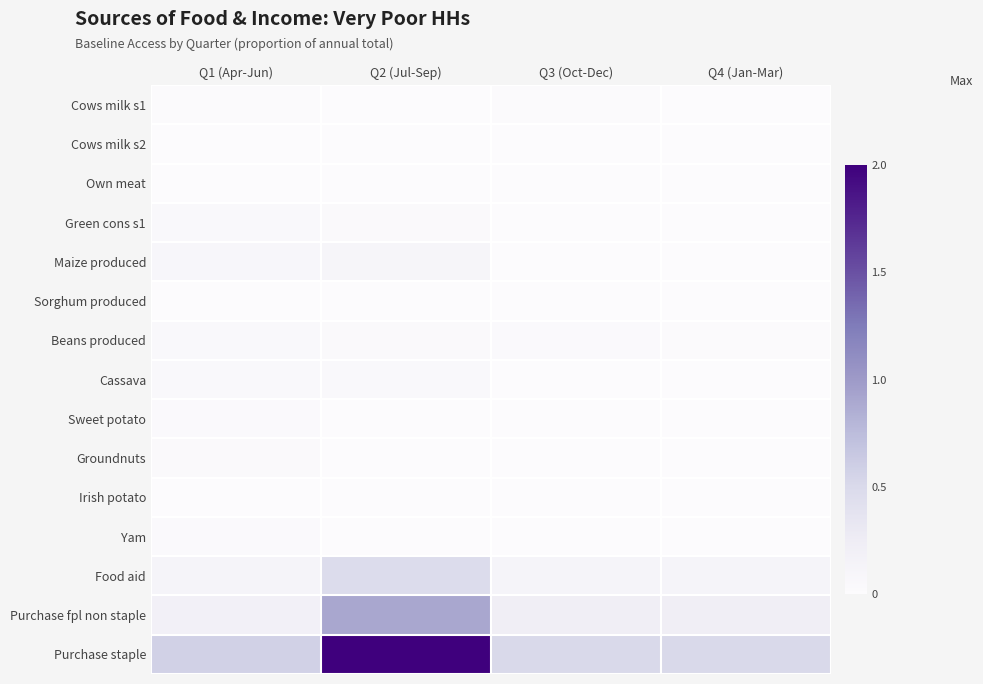

How many categories are shown in the chart?

4